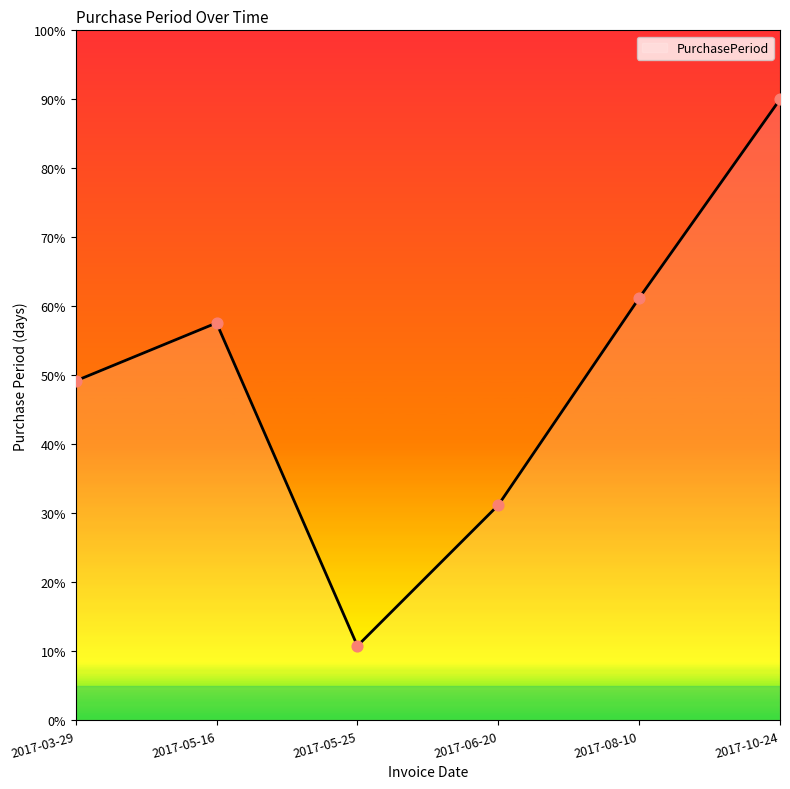

Between 2017-05-16 and 2017-03-29, which is larger?

2017-05-16